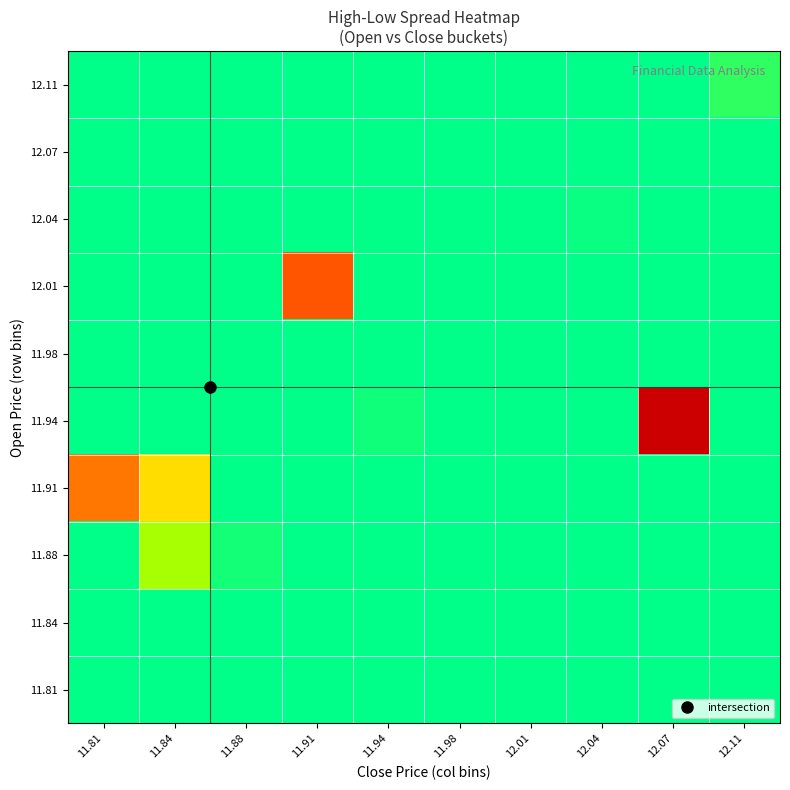

At 11.81, list the series in order from smallest to largest.

11.81, 11.84, 11.88, 11.94, 11.98, 12.01, 12.04, 12.07, 12.11, 11.91